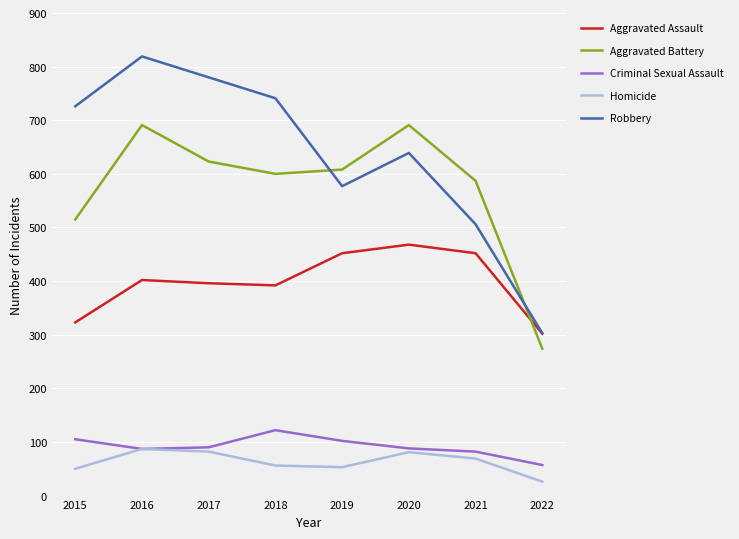

At which label does Homicide reach its minimum?

2022